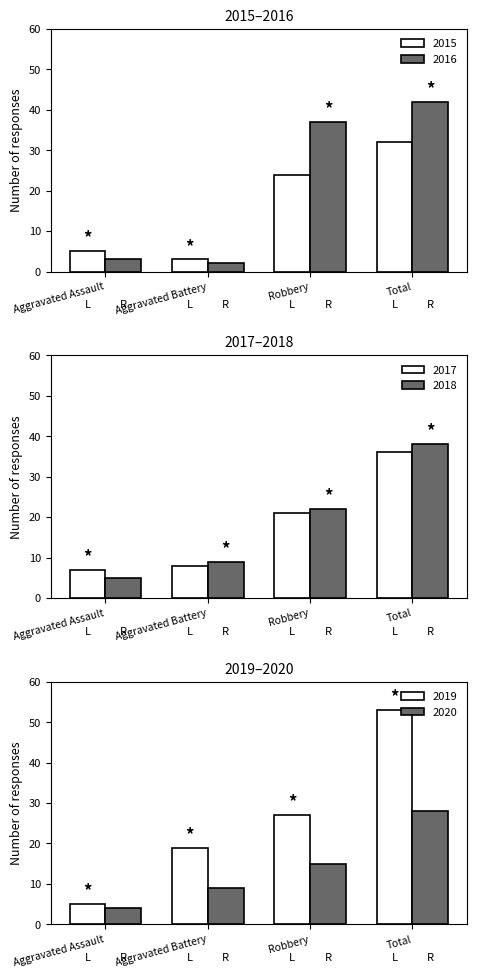

How many groups of bars are there?

4